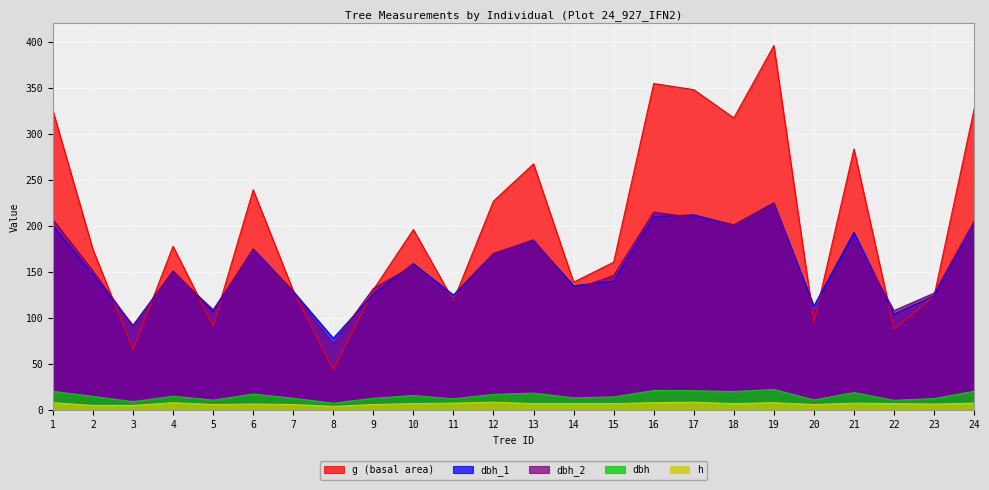

Is it true that g (basal area) equals 73.9 at 14?

False